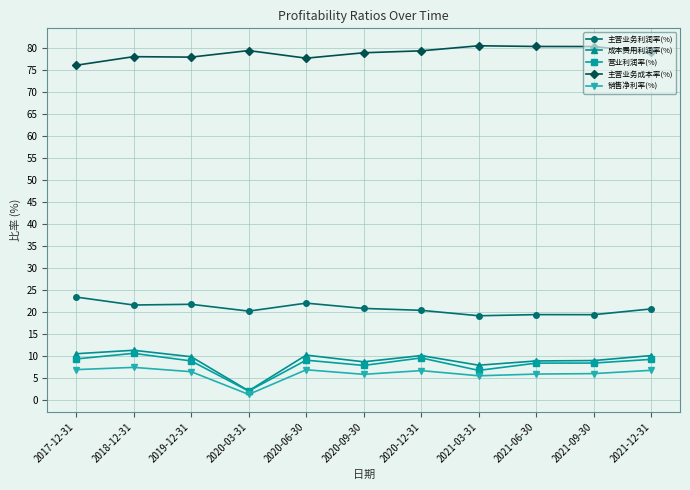

Which series has the largest total across all categories?

主营业务成本率(%)